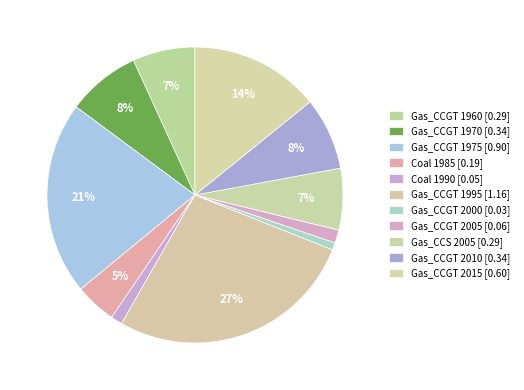

How many slices are in this pie chart?

11